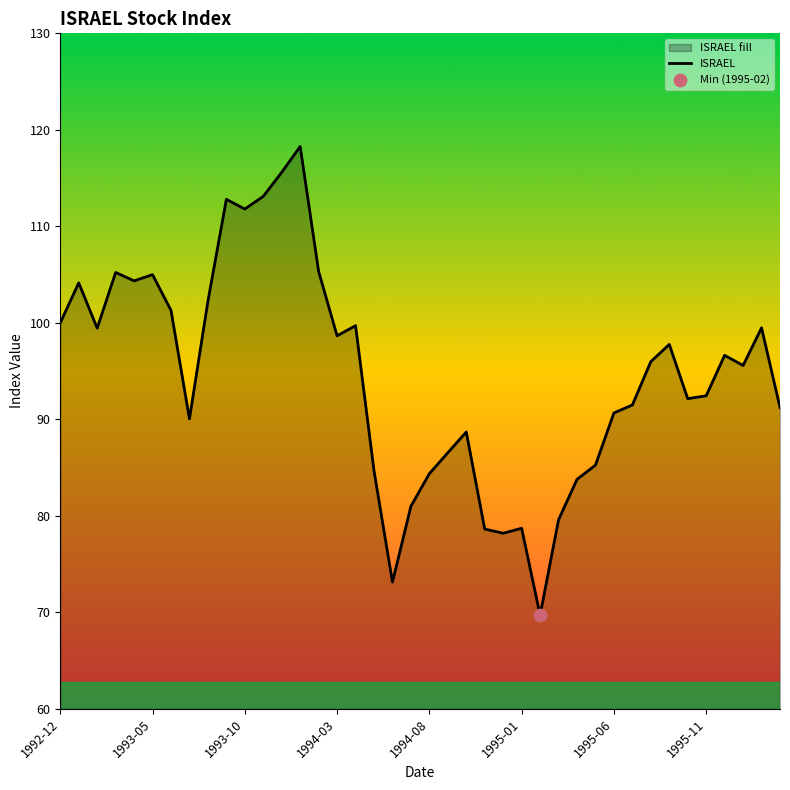

Read the value at 1993-05.

105.0